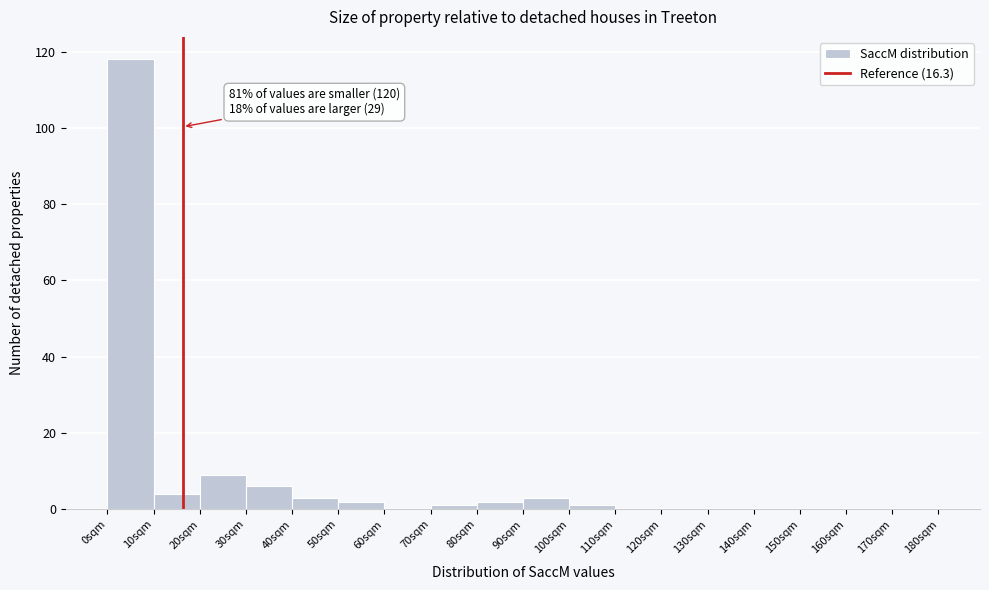

Over which range of the x-axis is the bar tallest?

0 to 10